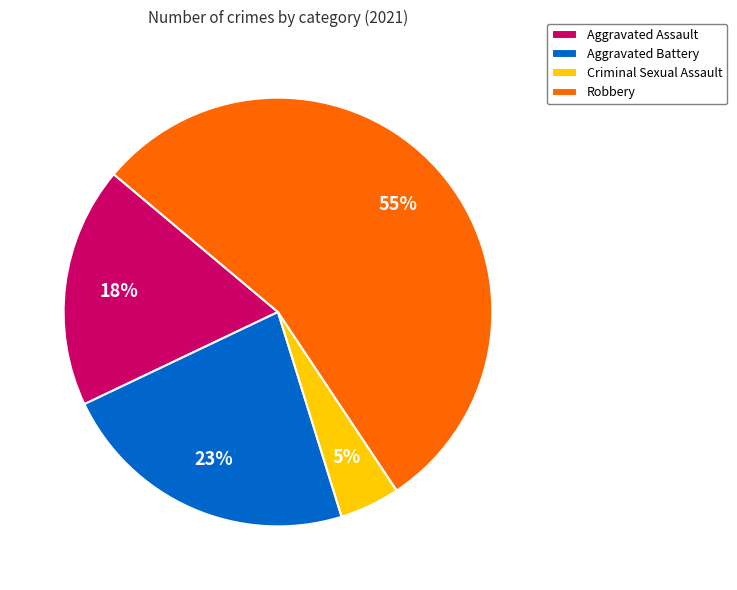

True or false: Criminal Sexual Assault accounts for 5% of the total.

True